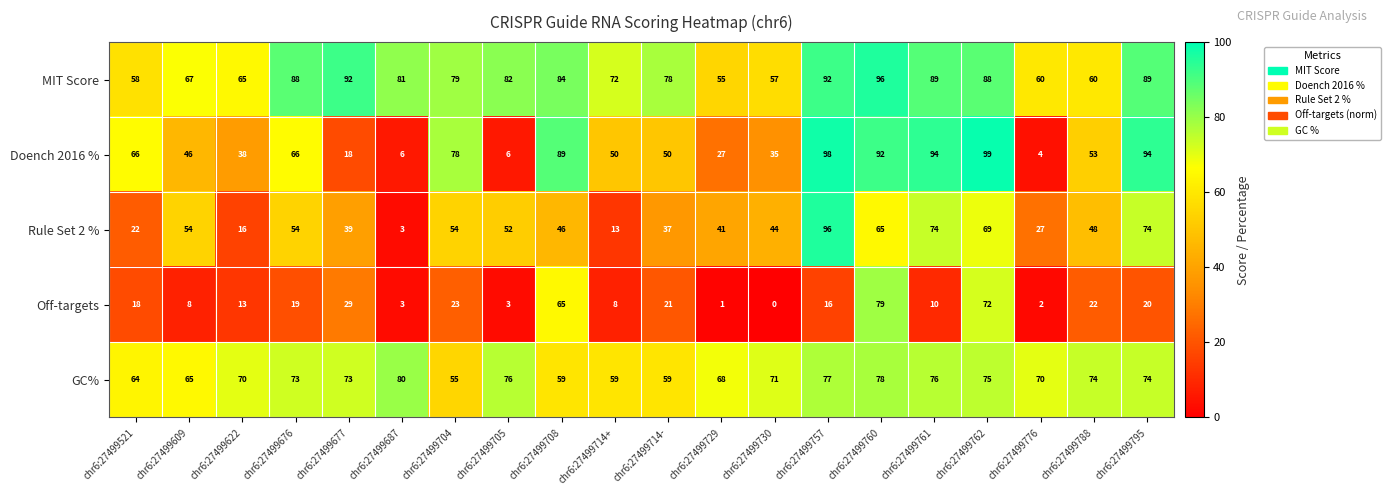

The GC% series shows 42 at chr6:27499687. True or false?

False